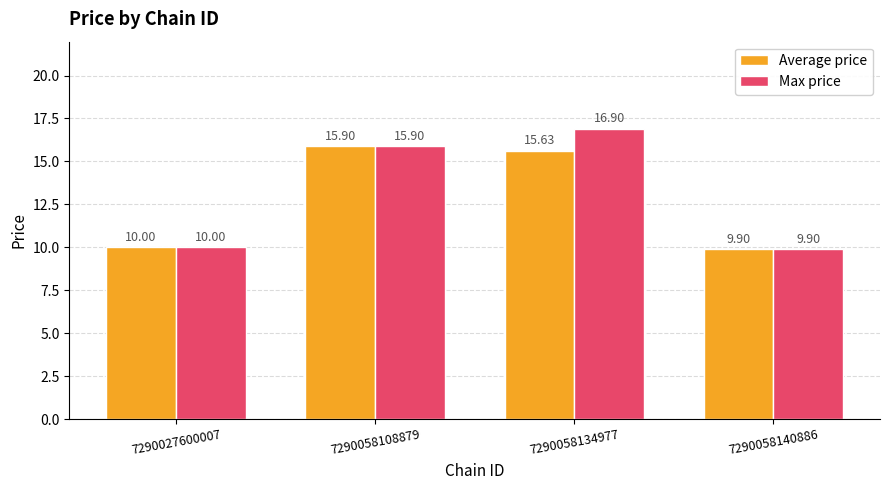

What is the average value of the Max price series?

13.2